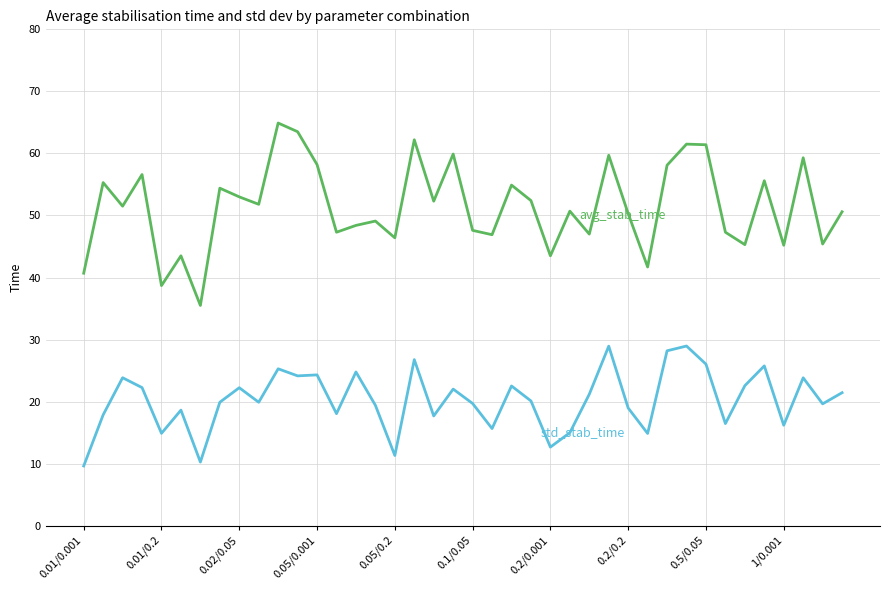

What is the minimum value shown in the chart?

9.6